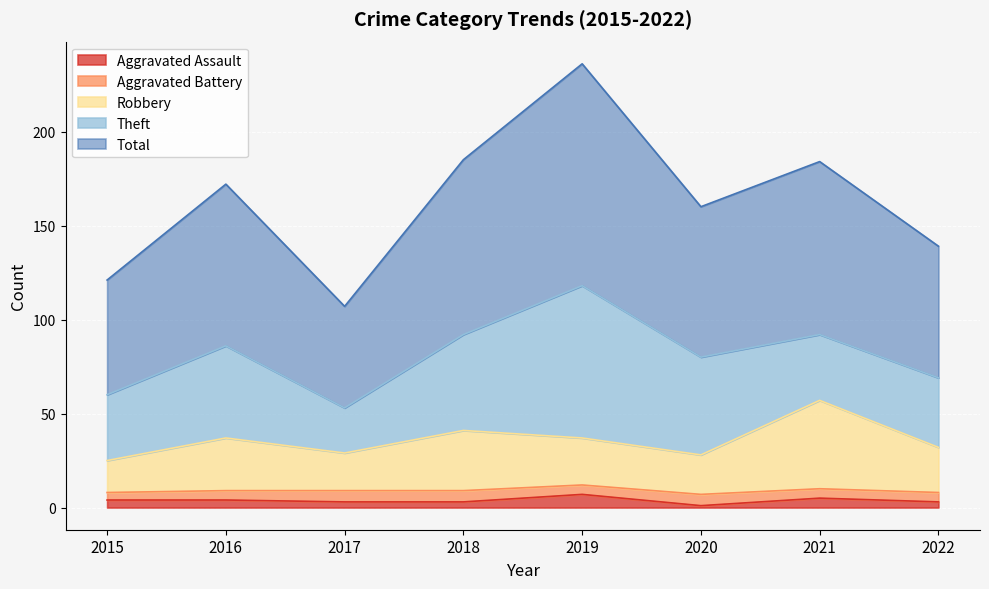

What is the maximum value for Aggravated Assault?

7